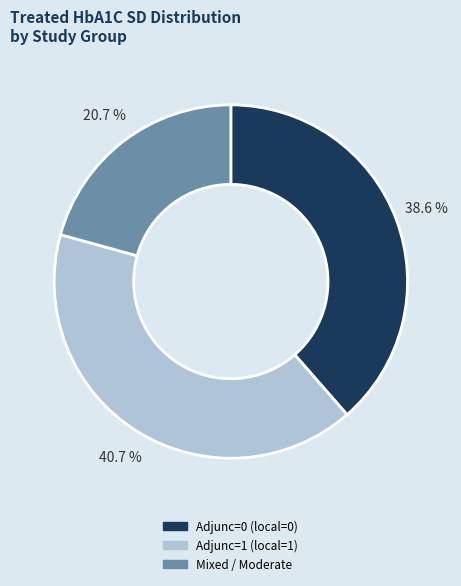

Combined, do Adjunc=1 (local=1) and Mixed / Moderate account for over 50%?

Yes